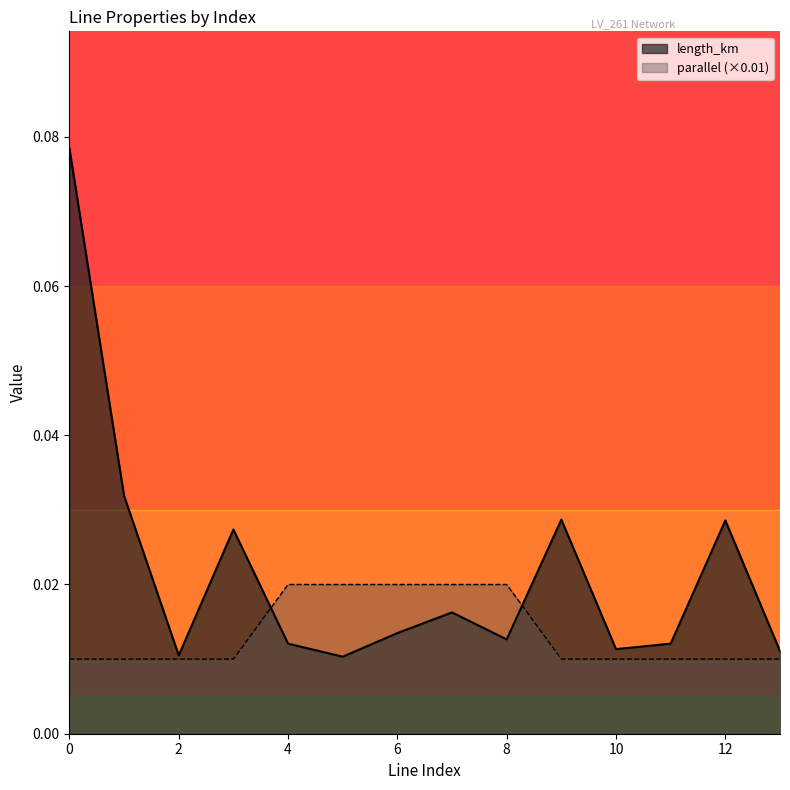

True or false: parallel has a value of 0.0 at 5.

True